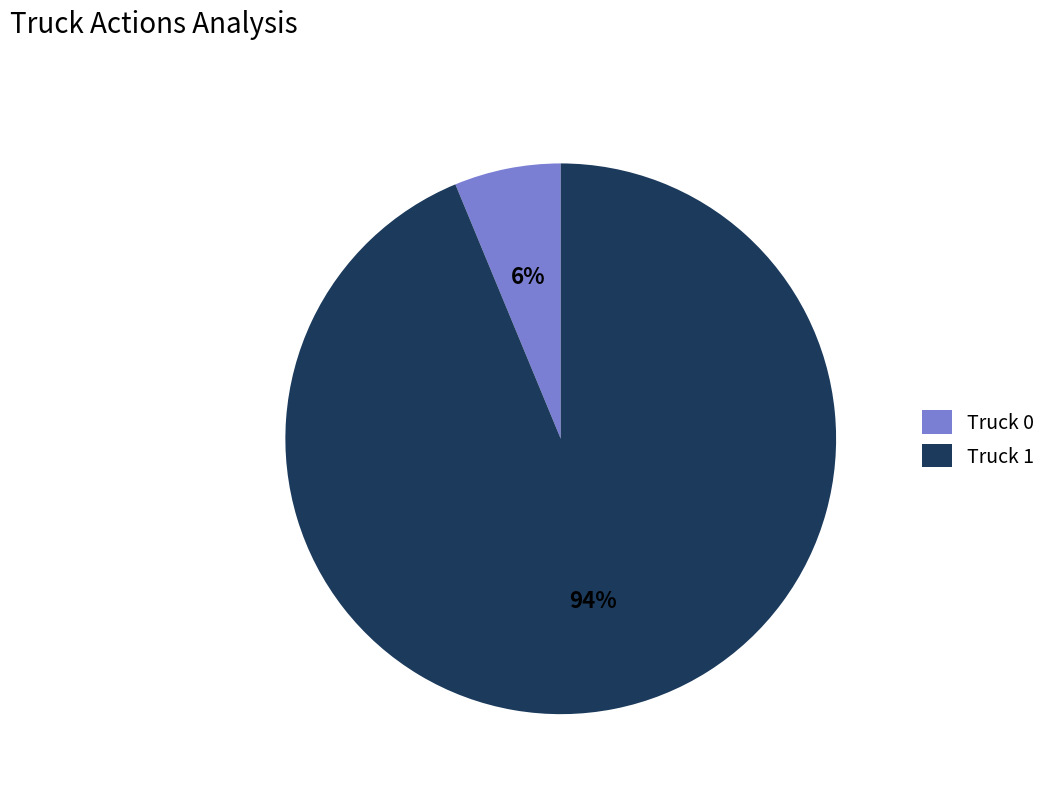

Which category has the biggest portion of the pie?

Truck 1